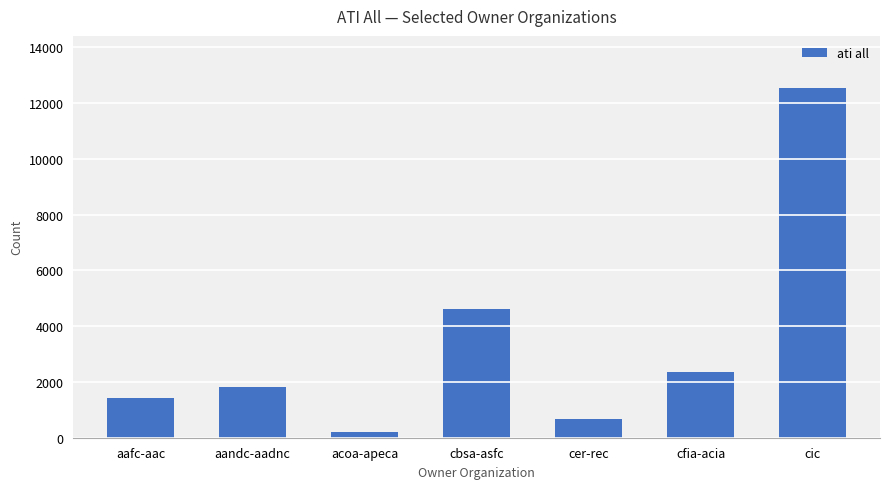

At which label is the value closest to 6372?

cbsa-asfc